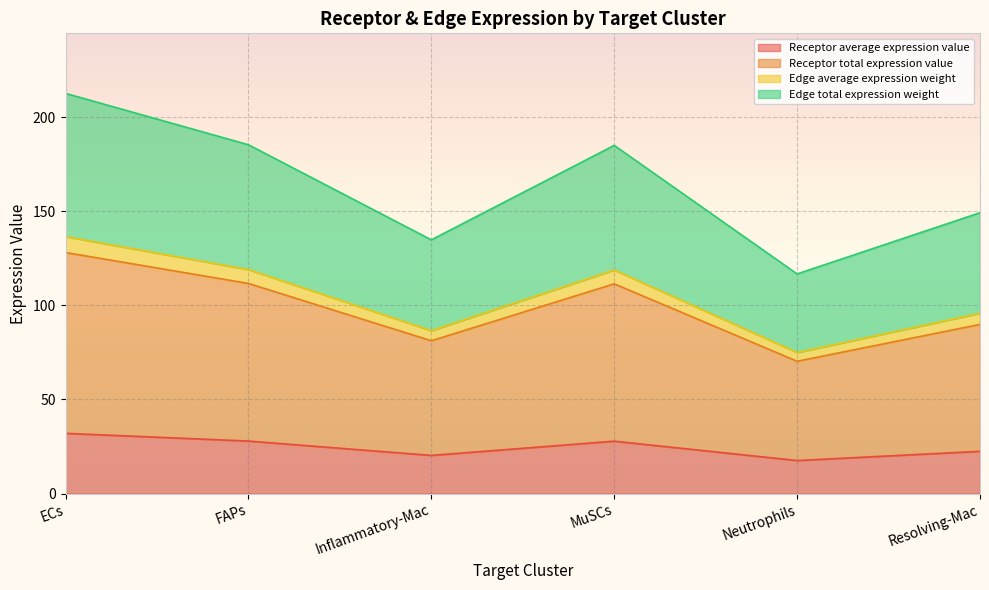

List the labels in order of Receptor average expression value value, smallest first.

Neutrophils, Inflammatory-Mac, Resolving-Mac, MuSCs, FAPs, ECs